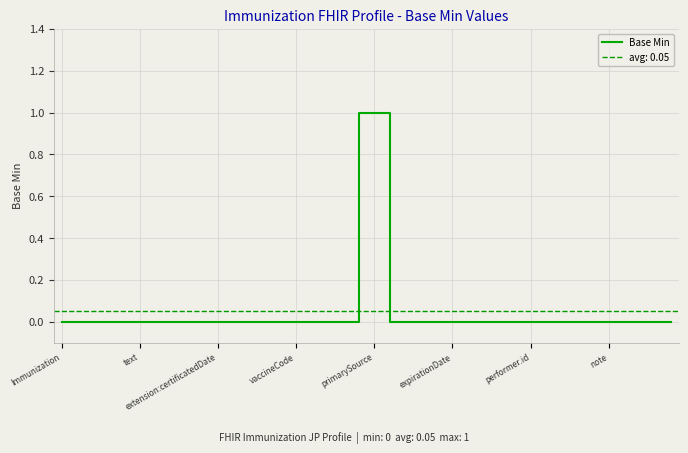

The Base Min series shows 1 at primarySource. True or false?

True